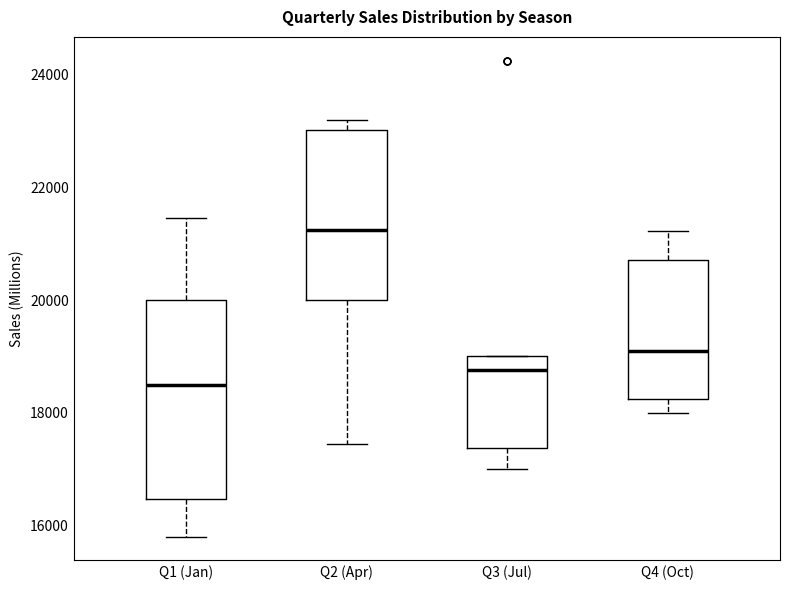

Which box's median line is the lowest?

Q1 (Jan)